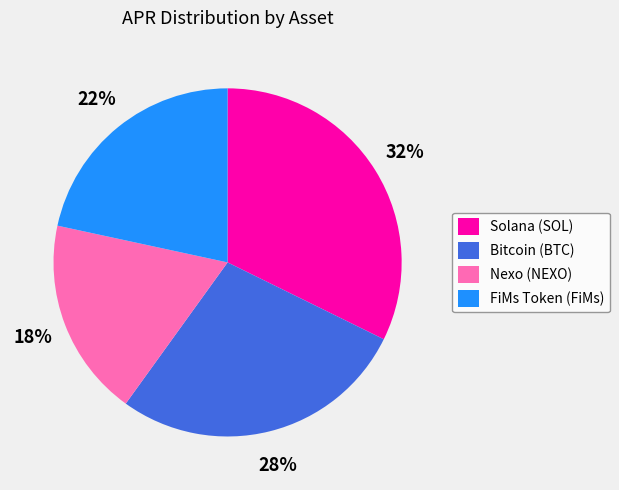

To the nearest percent, what is the difference between the Bitcoin (BTC) and FiMs Token (FiMs) slice percentages?

6%